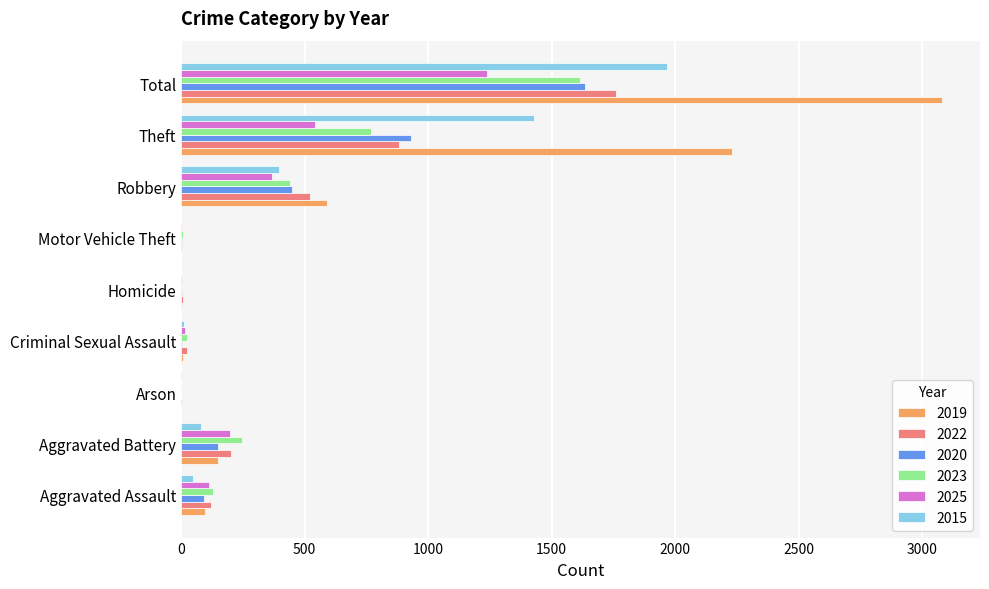

Which series has the largest total across all categories?

2019